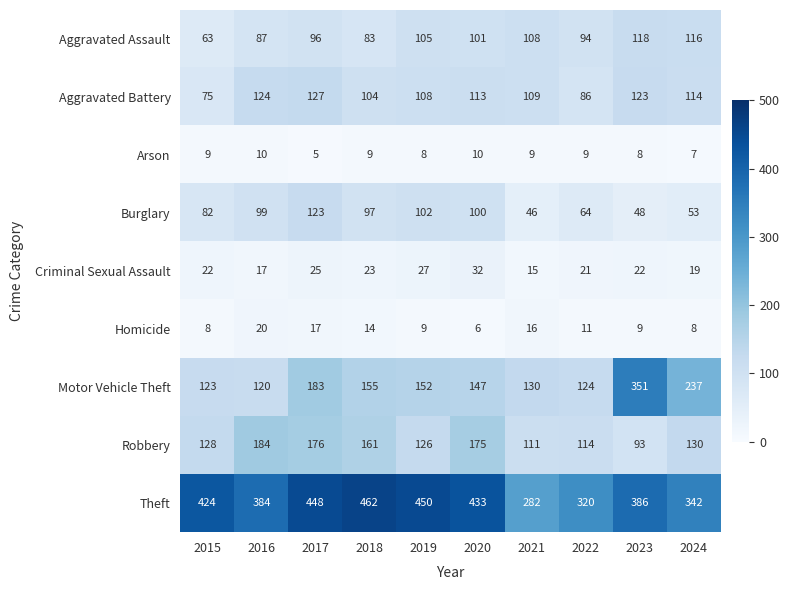

Count the number of data series in this chart.

9